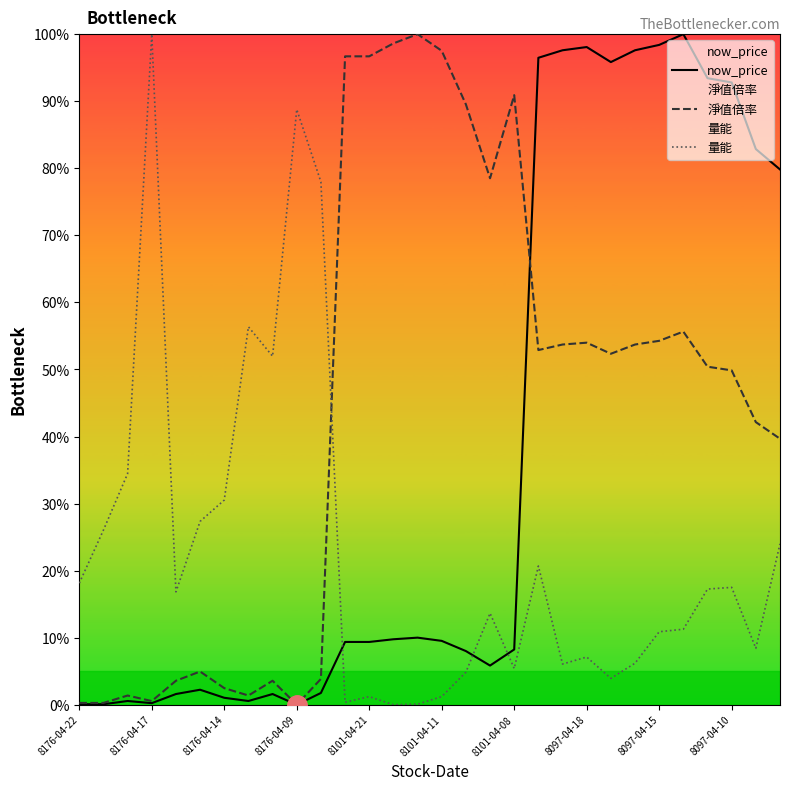

What position from the left is 8097-04-18?

8